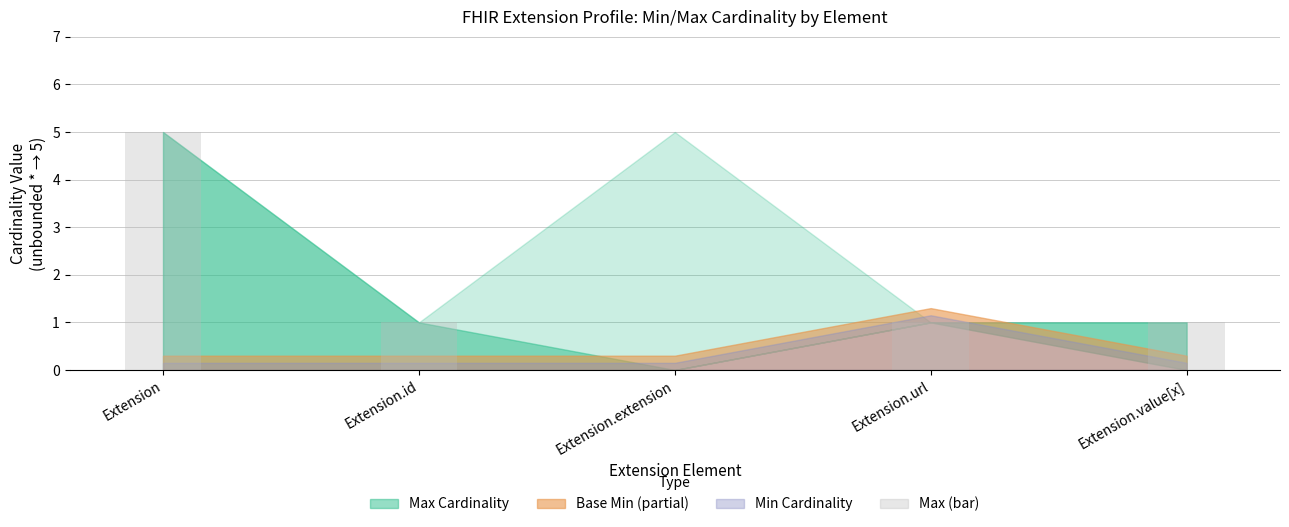

What is the sum of all values?

8